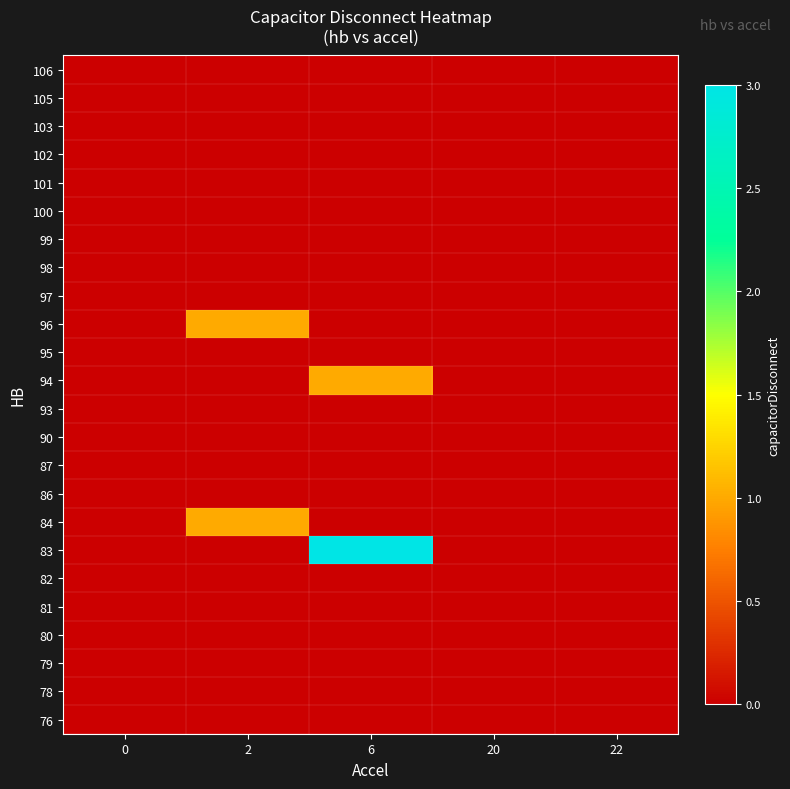

At which category is the sum across all series the highest?

6